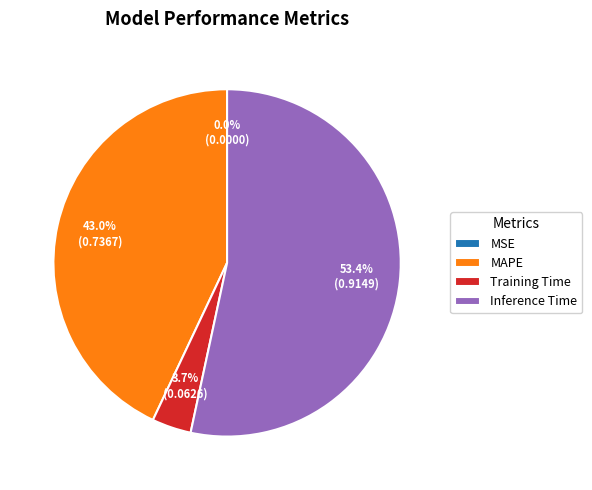

True or false: MAPE accounts for 43% of the total.

True